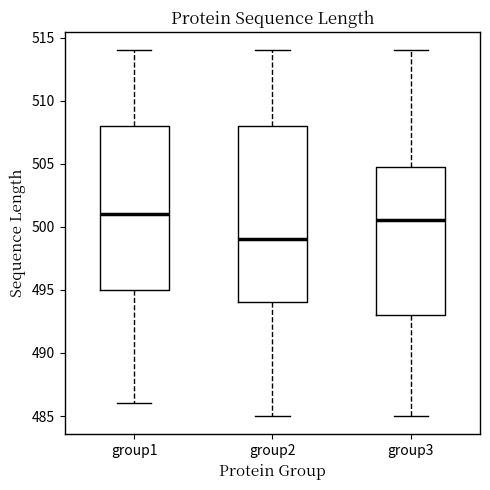

Reading left to right, read every box against the y-axis: the position of its median line, the range the box covers, and the ends of its whiskers. The values are not printed on the chart, so give them approximately, as read against the axis.

group1: median 501.0, box 495.0 to 508.0, whiskers 486.0 to 514.0
group2: median 499.0, box 494.0 to 508.0, whiskers 485.0 to 514.0
group3: median 500.5, box 493.0 to 505.0, whiskers 485.0 to 514.0